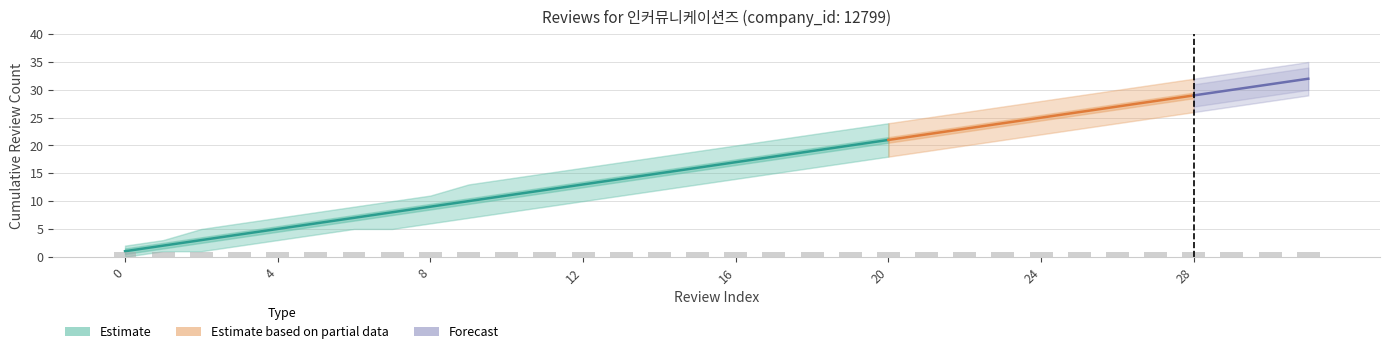

The bar_values series shows 1 at 9. True or false?

True